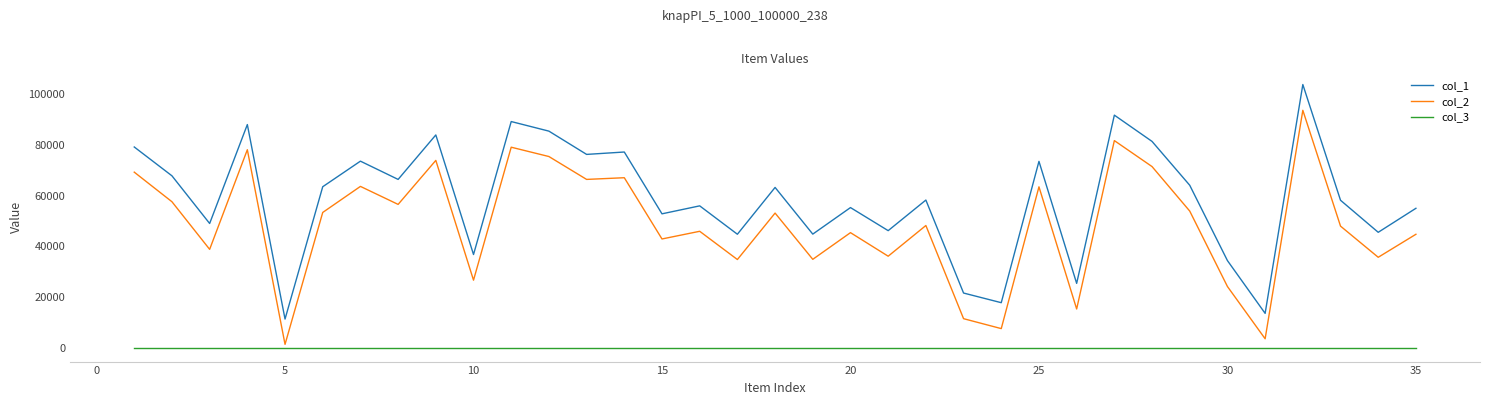

List the series in order of their peak value, lowest first.

col_3, col_2, col_1